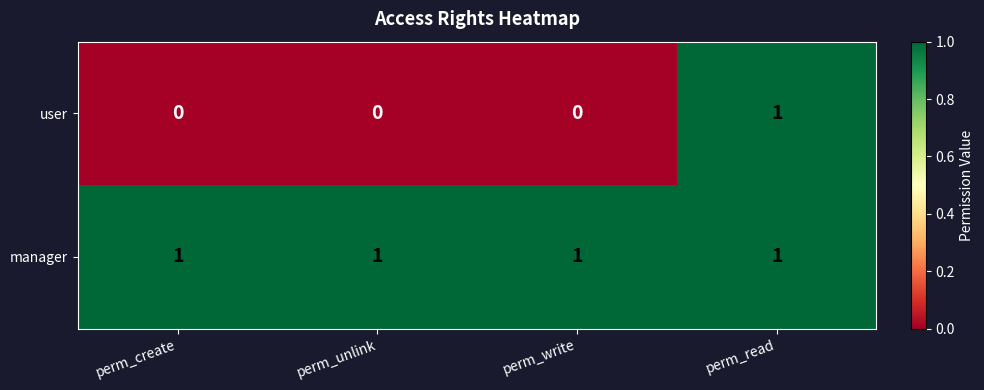

What is the total value across all series at perm_read?

2